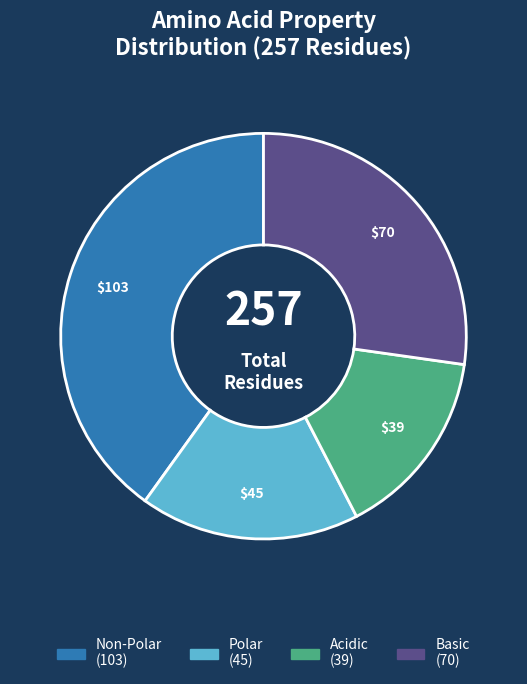

Is there a majority slice in this chart?

No